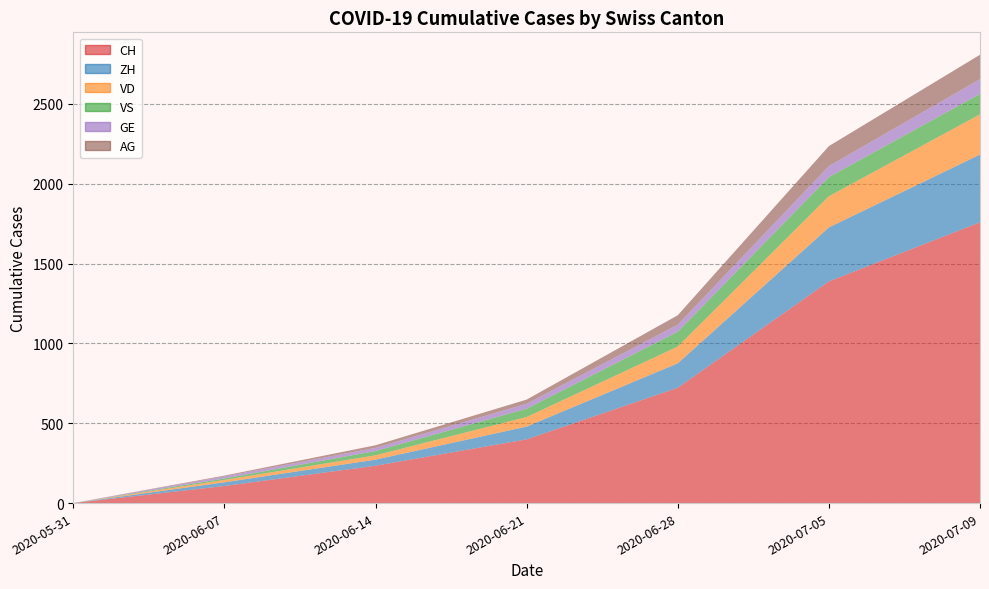

Reading left to right, what are all the values shown in this chart?

CH: 0	107	234	399	722	1388	1758
ZH: 0	23	38	80	153	338	424
VD: 0	15	27	60	105	195	252
VS: 0	9	27	52	93	120	128
GE: 0	13	20	31	44	69	92
AG: 0	5	16	26	59	125	153